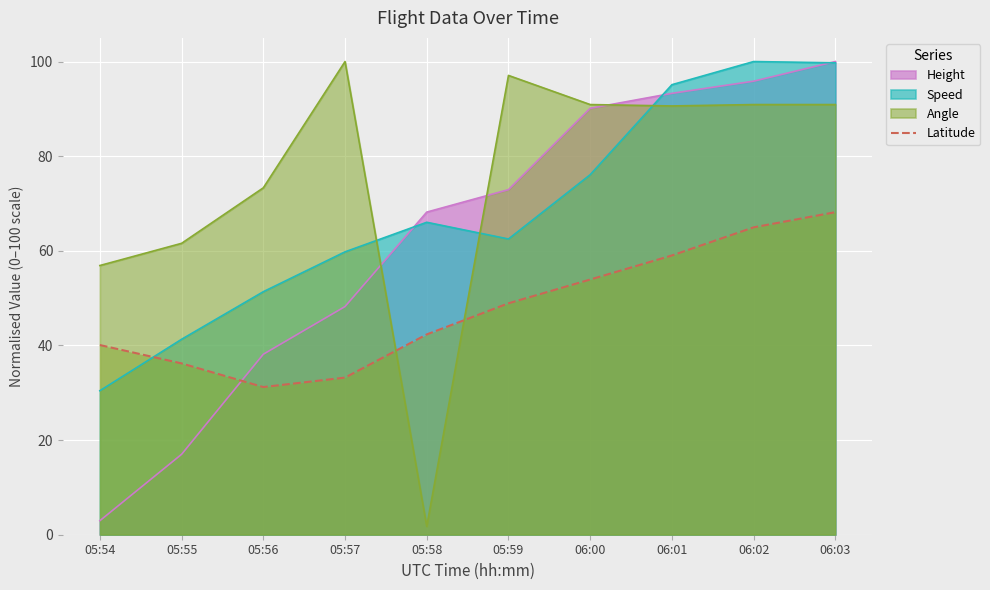

What is the difference between the highest and lowest values at 05:56?

42.1